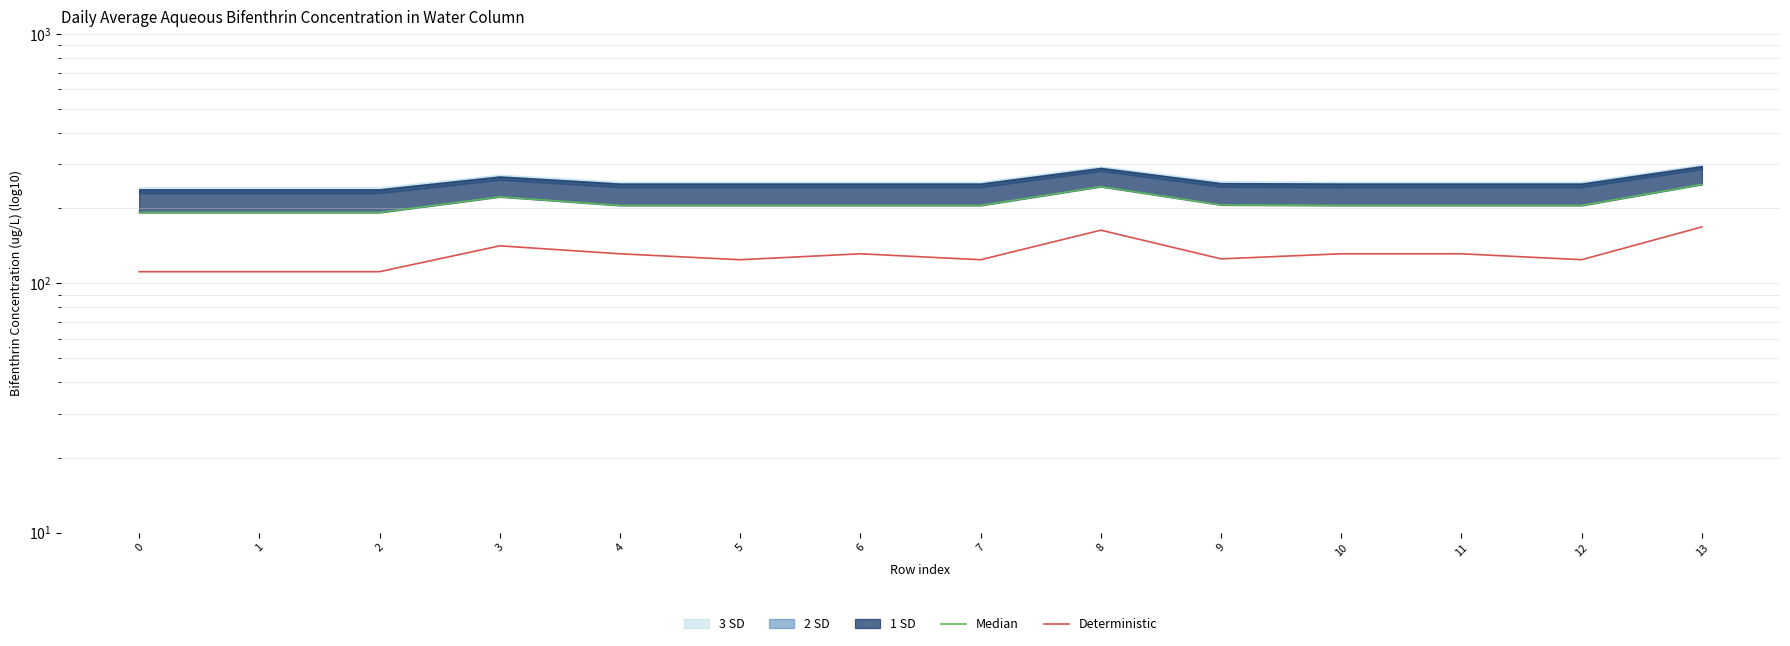

Is the value of Median at 13 greater than the value of Deterministic at 12?

Yes